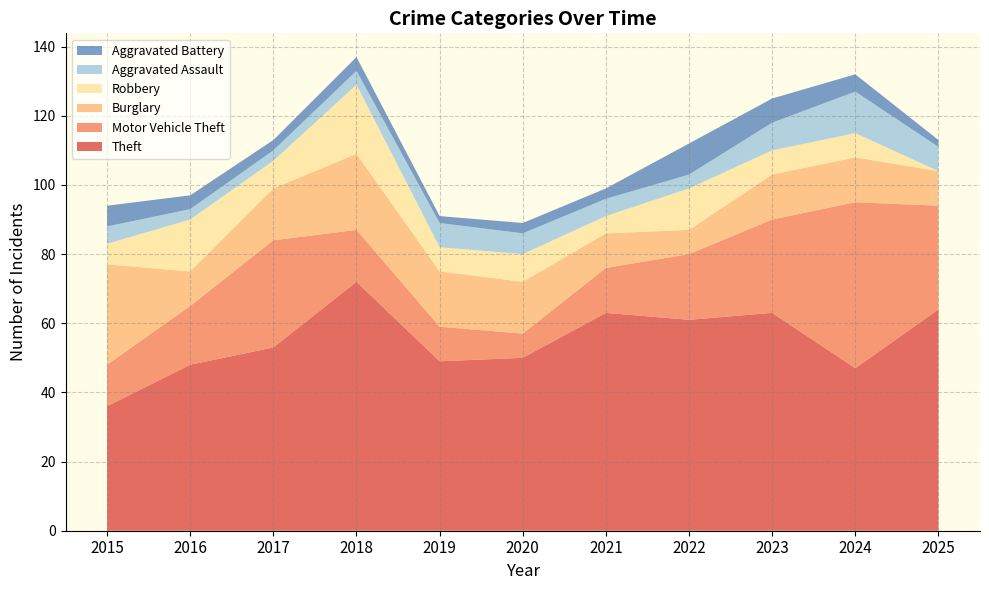

What is the difference between the second highest and minimum values in the Motor Vehicle Theft series?

24